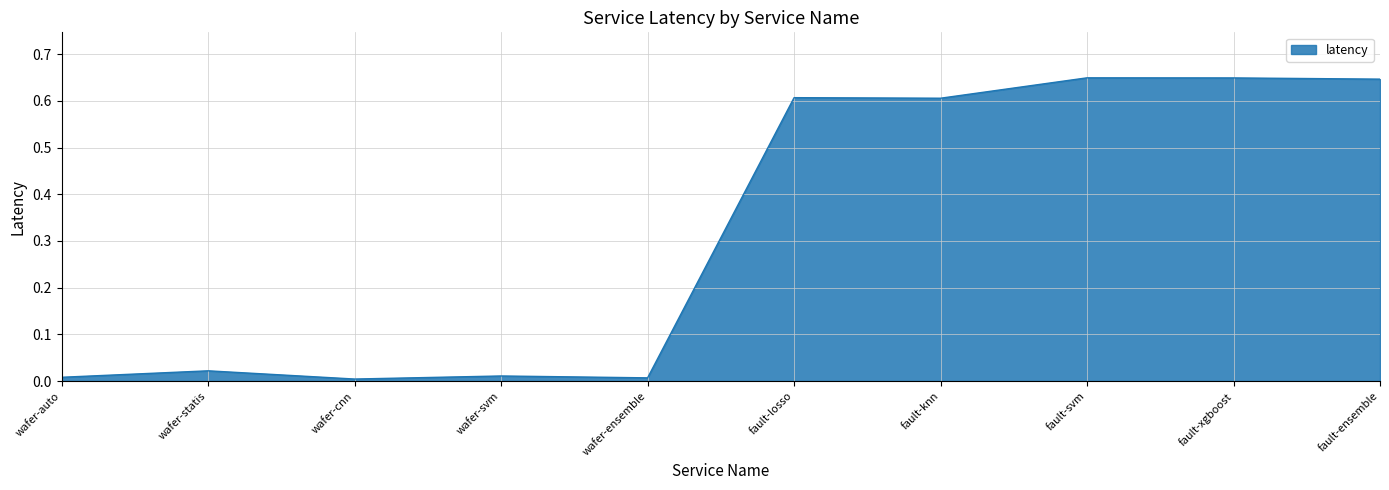

Between fault-ensemble and wafer-auto, which is larger?

fault-ensemble